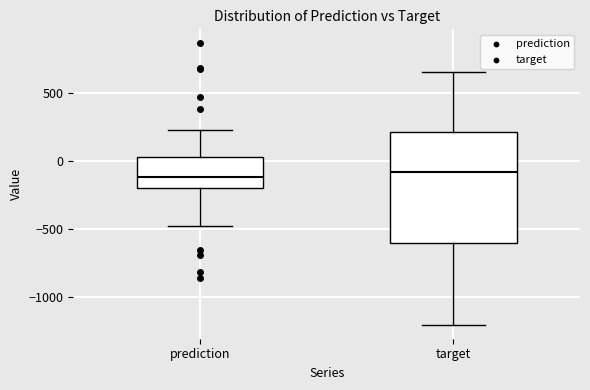

Where does the lower whisker of the box for target end on the y-axis? The values are not printed on the chart, so give them approximately, as read against the axis.

-1200